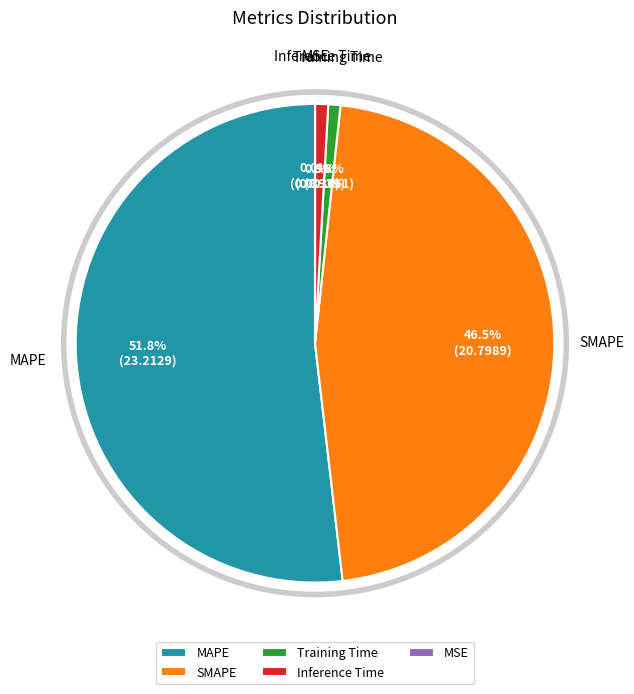

Which slice is the largest?

MAPE